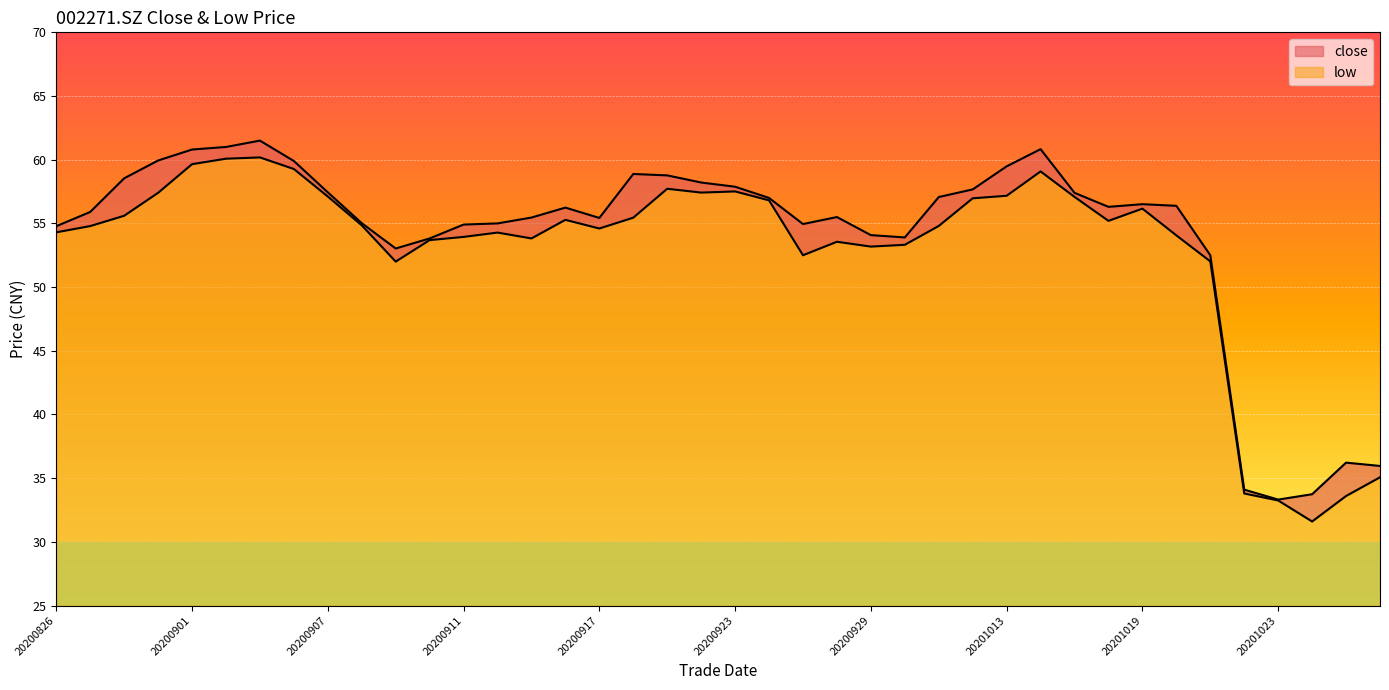

Reading right to left, what are all the values shown in this chart?

close_line: 36.0	36.2	33.7	33.3	34.1	52.5	56.4	56.5	56.3	57.4	60.8	59.5	57.7	57.1	53.9	54.1	55.5	55.0	57.0	57.9	58.2	58.8	58.9	55.4	56.2	55.5	55.0	54.9	53.8	53.0	55.0	57.4	59.9	61.5	61.0	60.8	59.9	58.5	55.9	54.8
low_line: 35.1	33.6	31.6	33.2	33.8	52.0	54.1	56.2	55.2	57.1	59.1	57.2	57.0	54.8	53.3	53.2	53.6	52.5	56.8	57.5	57.4	57.7	55.5	54.6	55.3	53.8	54.3	53.9	53.7	52.0	54.9	57.1	59.3	60.2	60.1	59.6	57.4	55.6	54.8	54.3